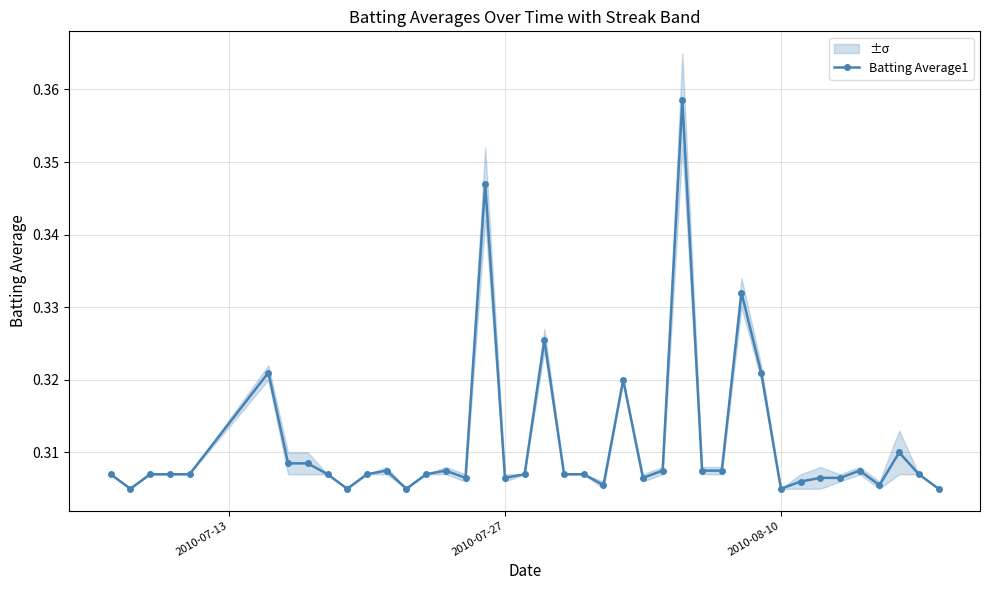

What is the minimum value shown in the chart?

0.3